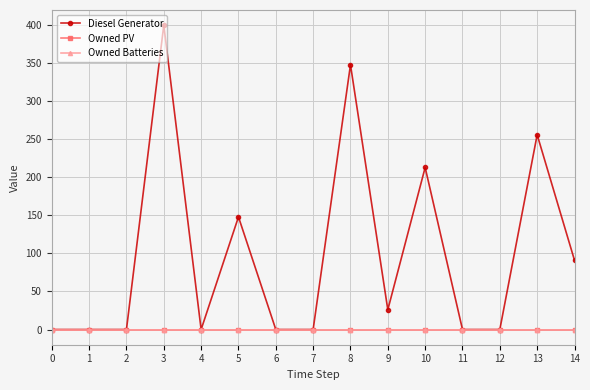

Rank the series at 13 from highest to lowest value.

Diesel Generator, Owned PV, Owned Batteries